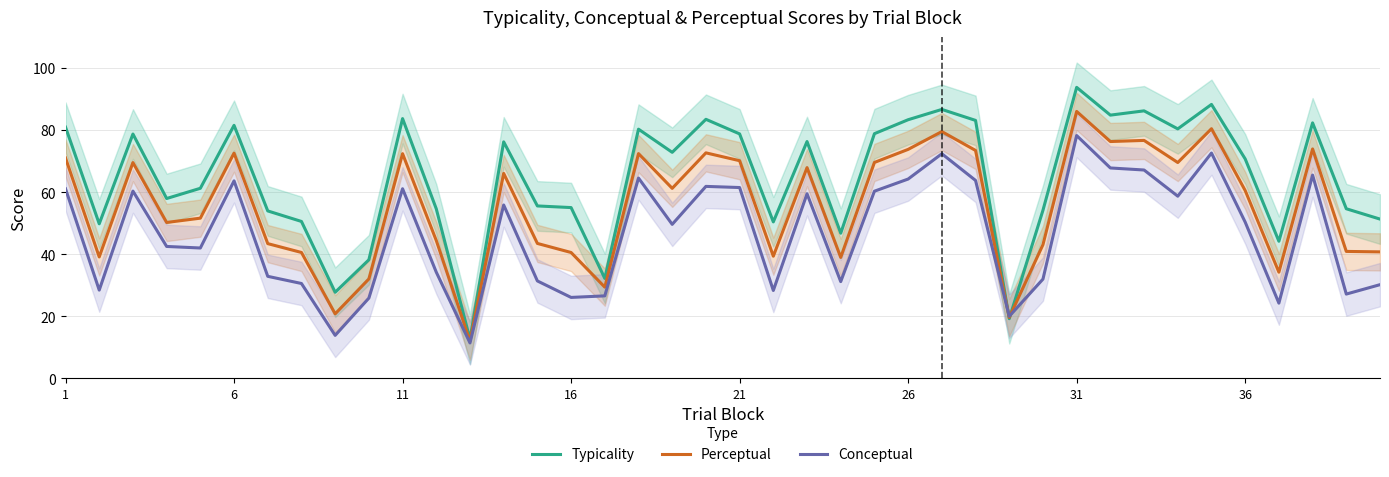

What is the maximum value for Typicality?

93.8